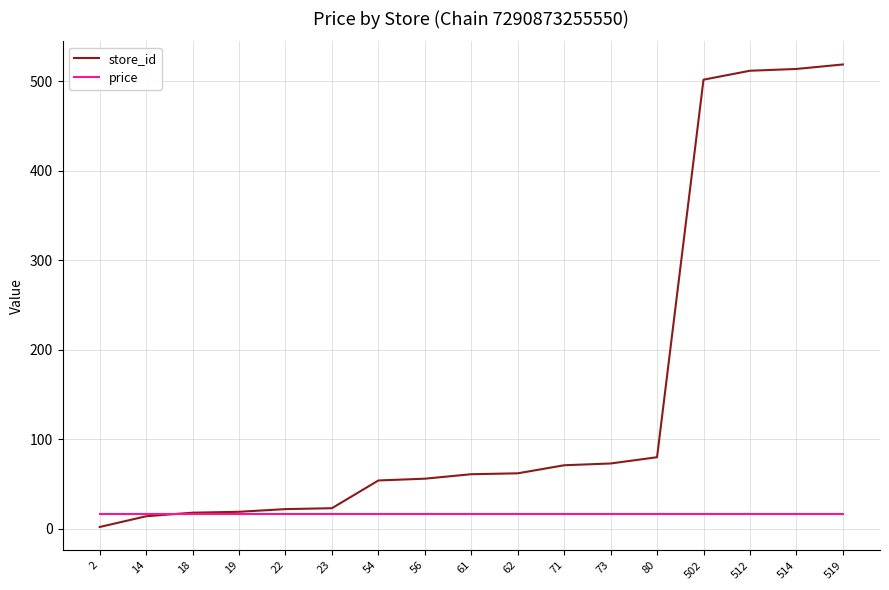

What is the difference between the store_id values at 23 and 56?

33.0